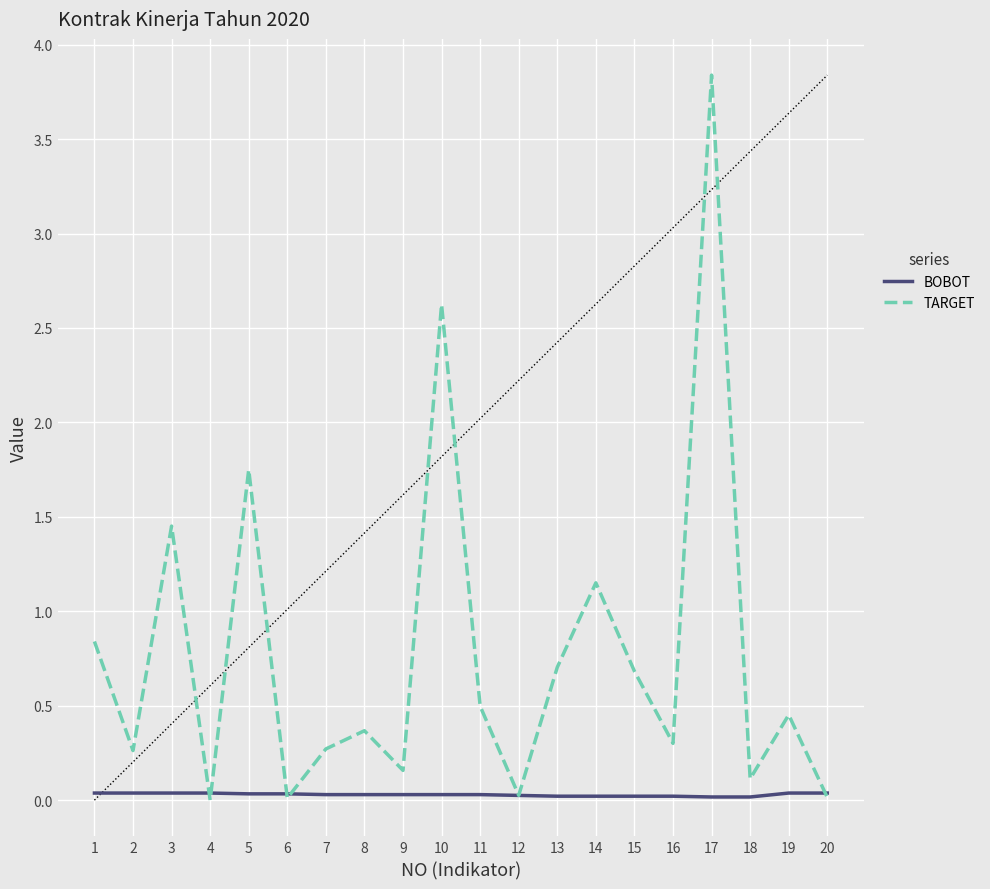

Rank the series at 16 from highest to lowest value.

TARGET, BOBOT